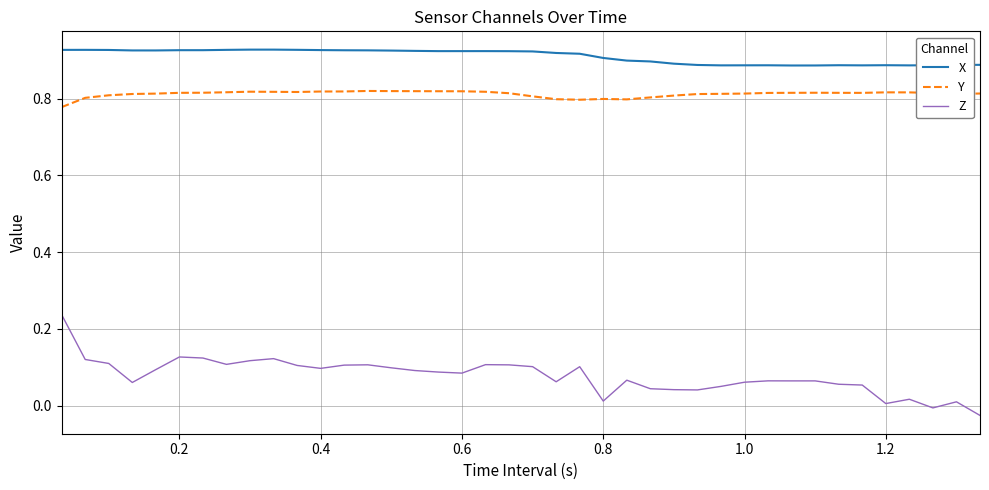

Does the chart display data point markers on the line(s)?

No